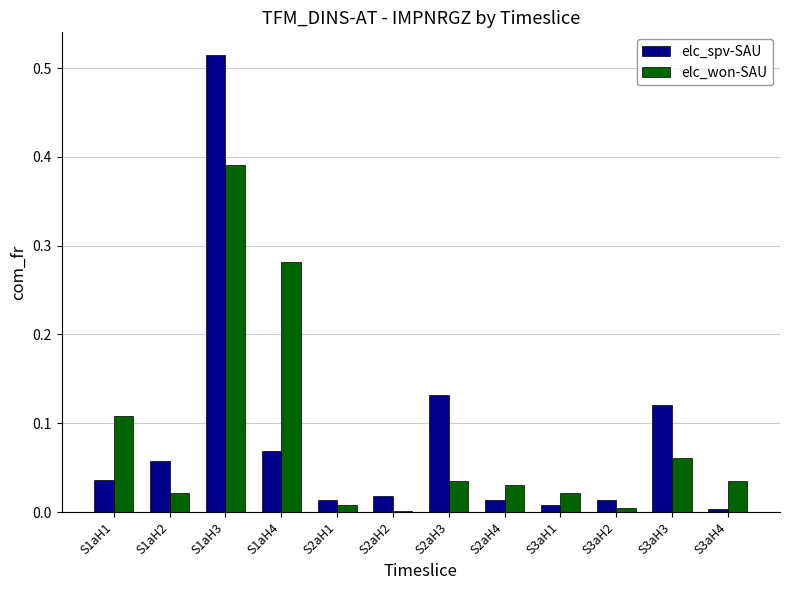

Between S1aH1 and S2aH1, which series saw the biggest shift?

elc_won-SAU